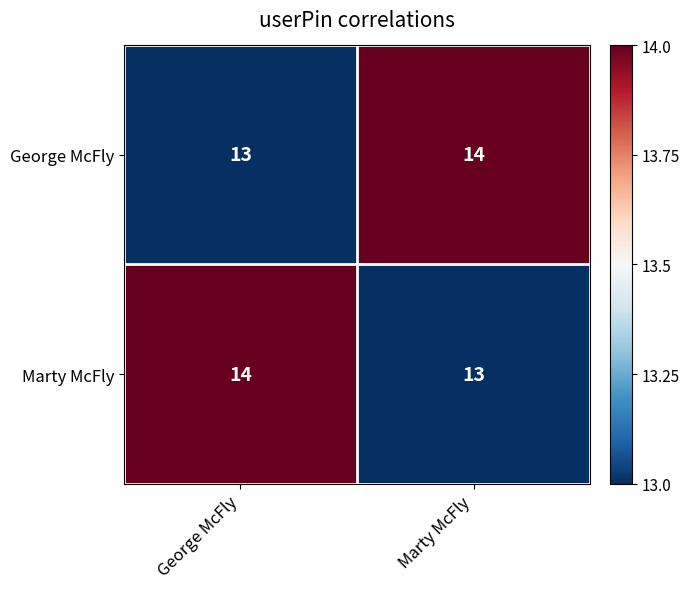

What is the maximum value shown in the chart?

14